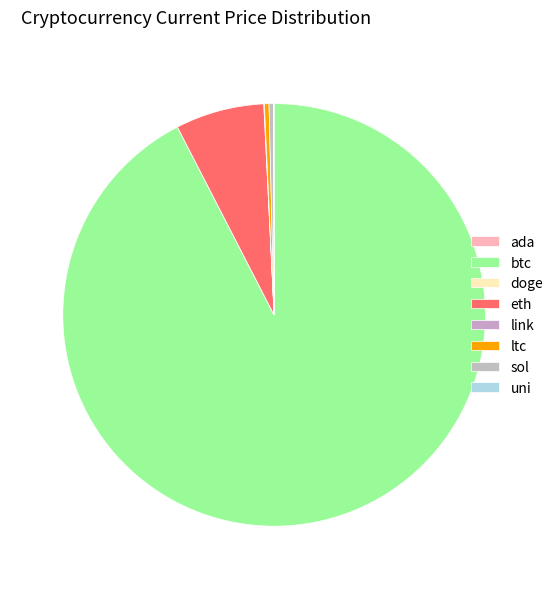

To the nearest percent, what is the difference between the largest and smallest slice percentages?

92%